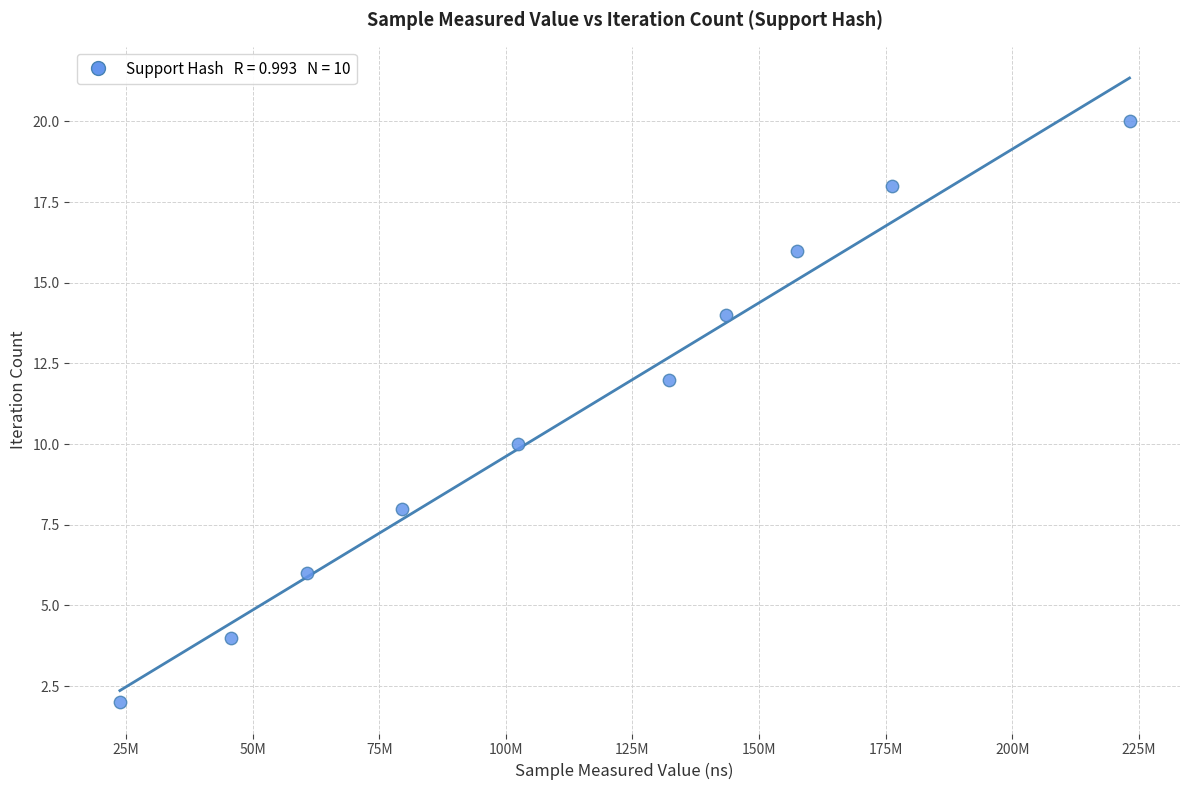

What is the average Y value?

11